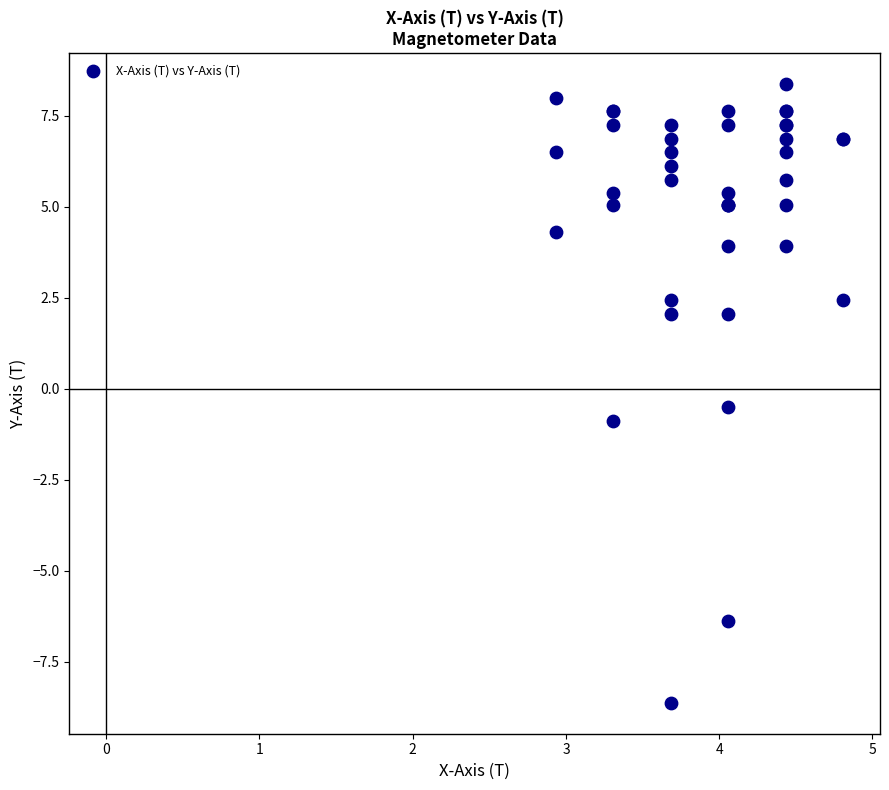

What Y value in the scatter plot is closest to 0?

-0.5